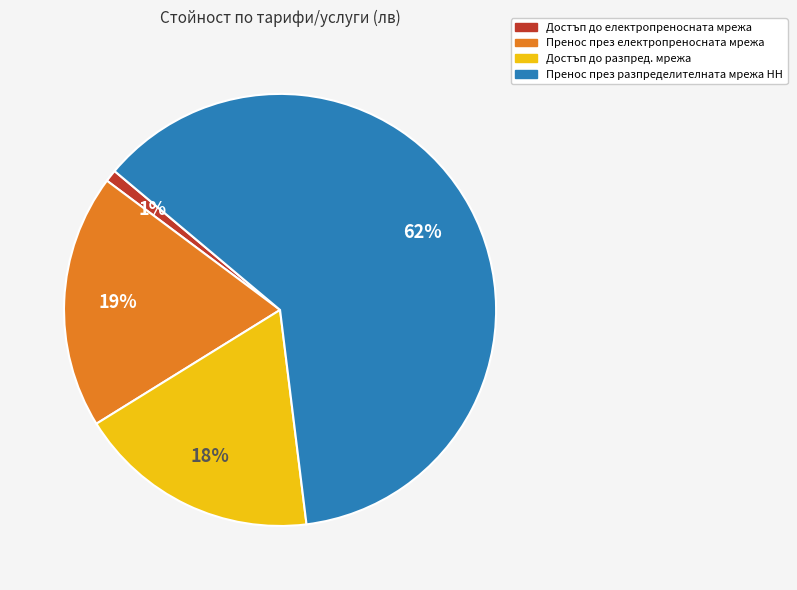

What is the smallest slice in the pie chart?

Достъп до електропреносната мрежа